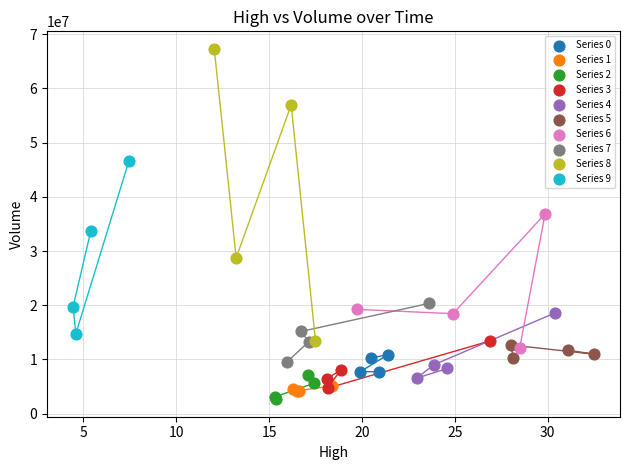

Which series reaches the maximum Y coordinate?

Series 8